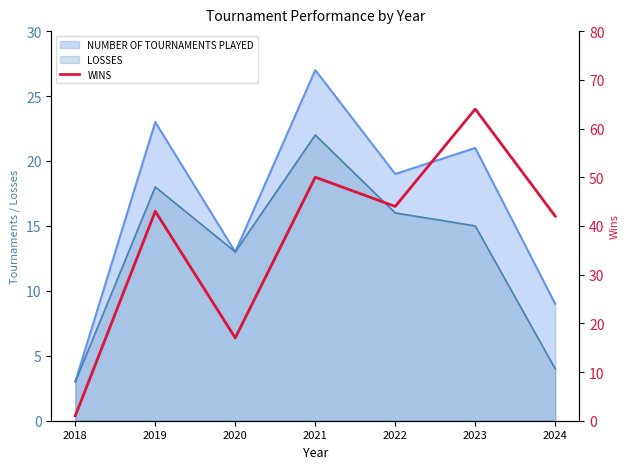

Where does the data first go above 43?

2021